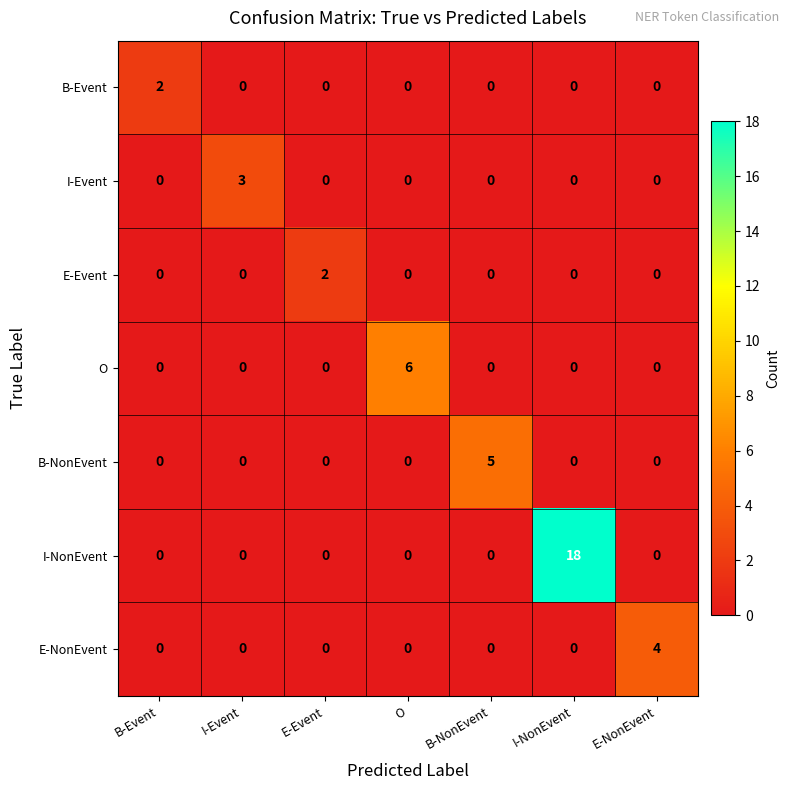

The I-NonEvent series shows 10 at B-Event. True or false?

False